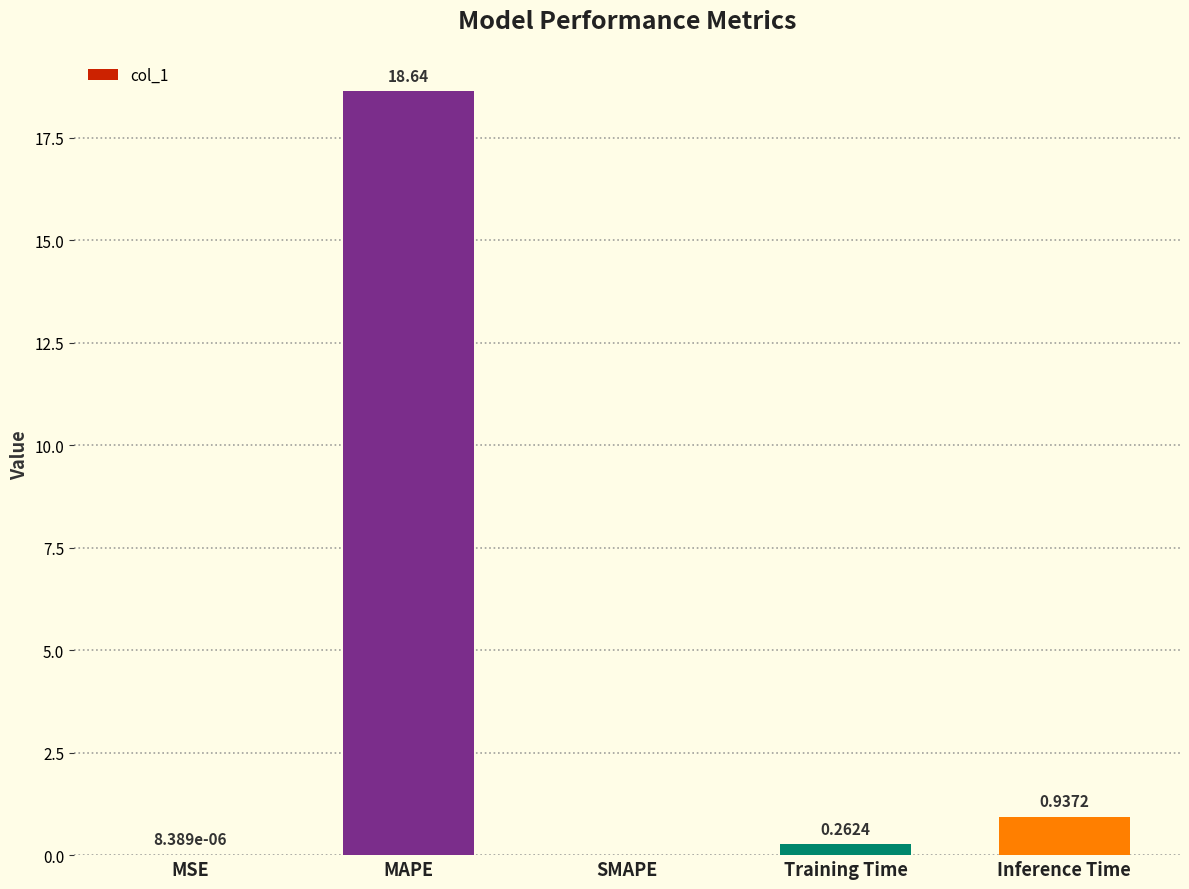

At which category does the chart reach its peak across all series?

MAPE